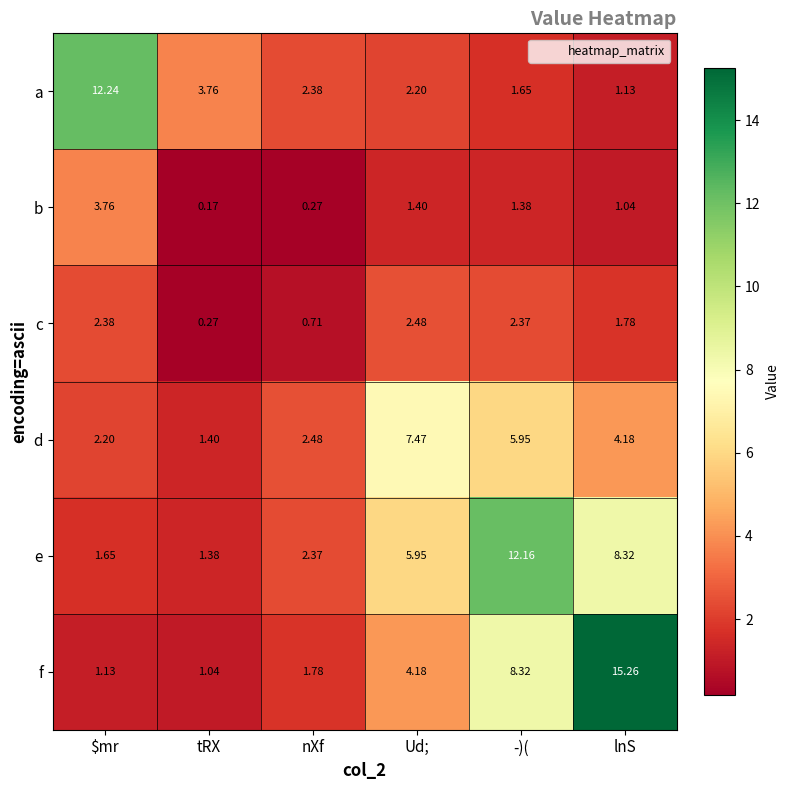

Where is e nearest to the value 6?

Ud;